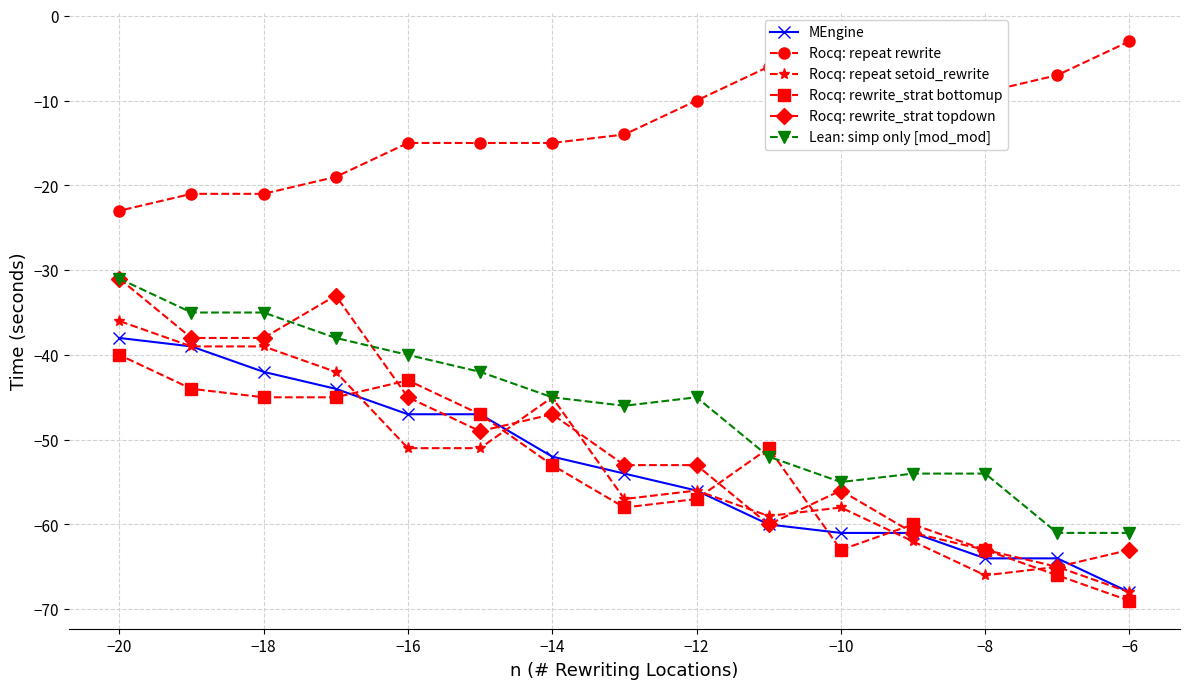

What is the minimum value shown in the chart?

-69